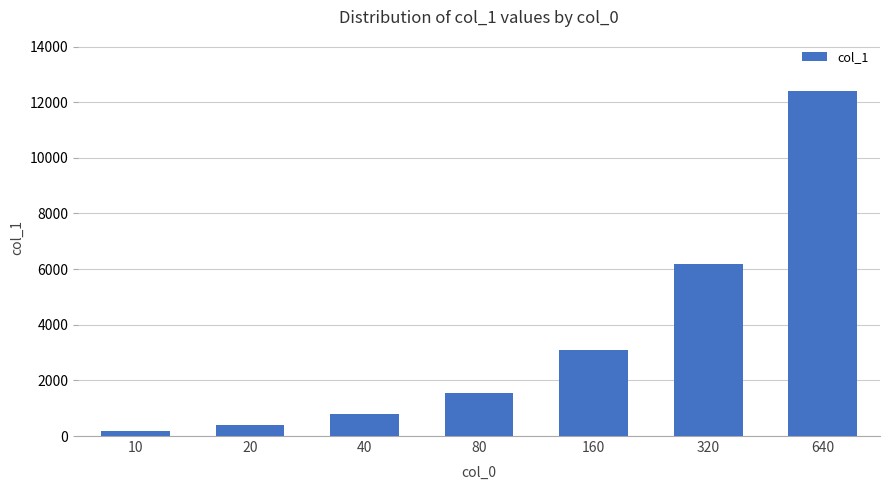

What is the sum of all values?

24587